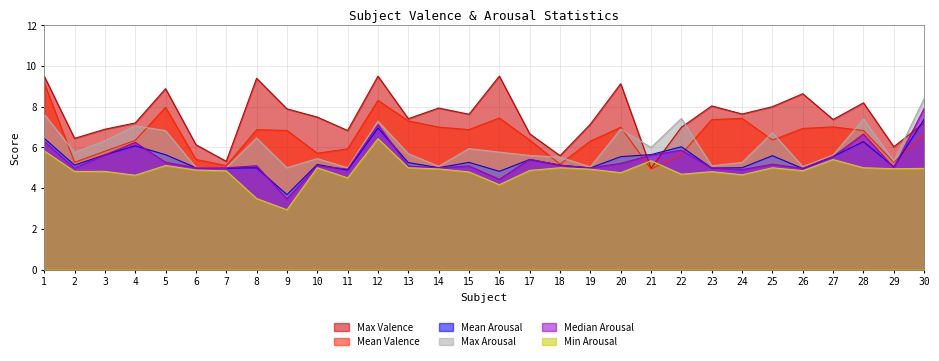

Which series has the largest range (max minus min)?

Max Valence